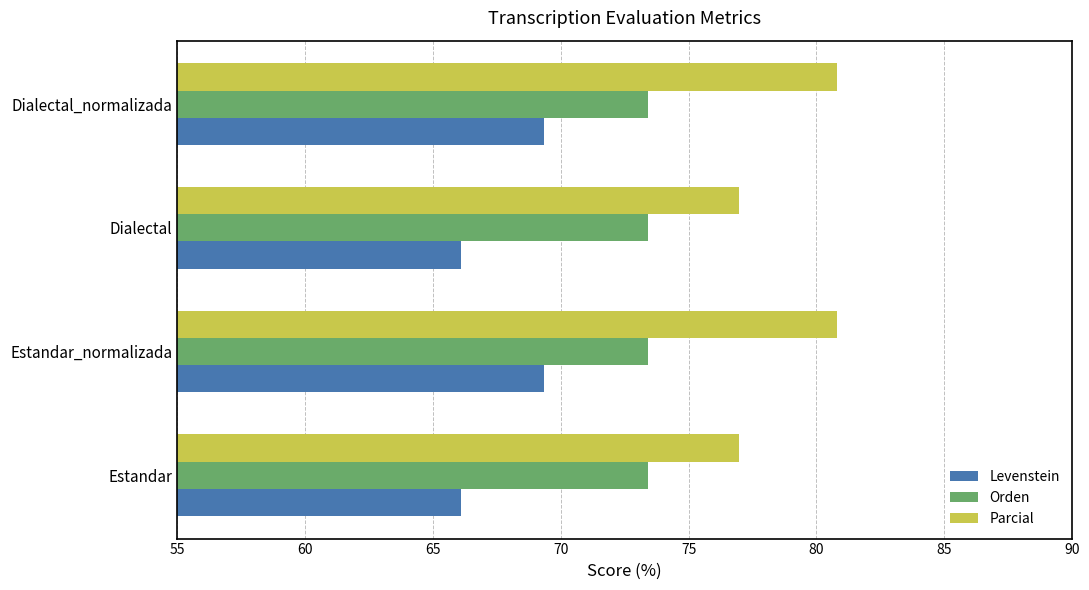

Is the value of Parcial at Dialectal greater than the value of Orden at Estandar_normalizada?

Yes